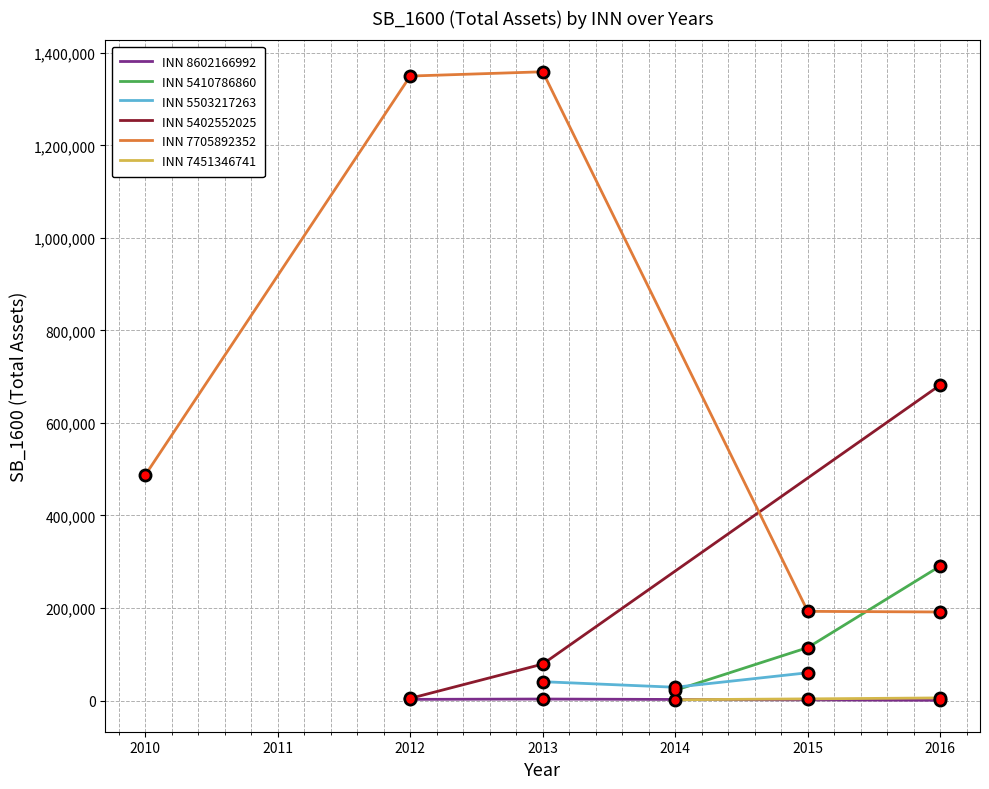

The value of INN 7705892352 at 2010 is 315484. True or false?

False